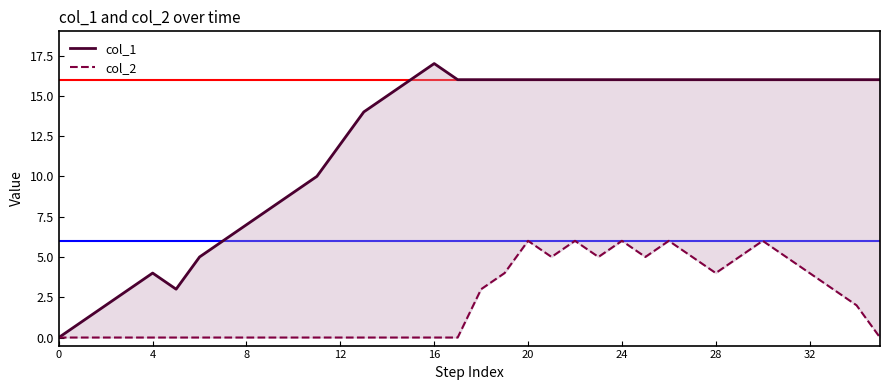

At how many categories does at least one series exceed 9?

25